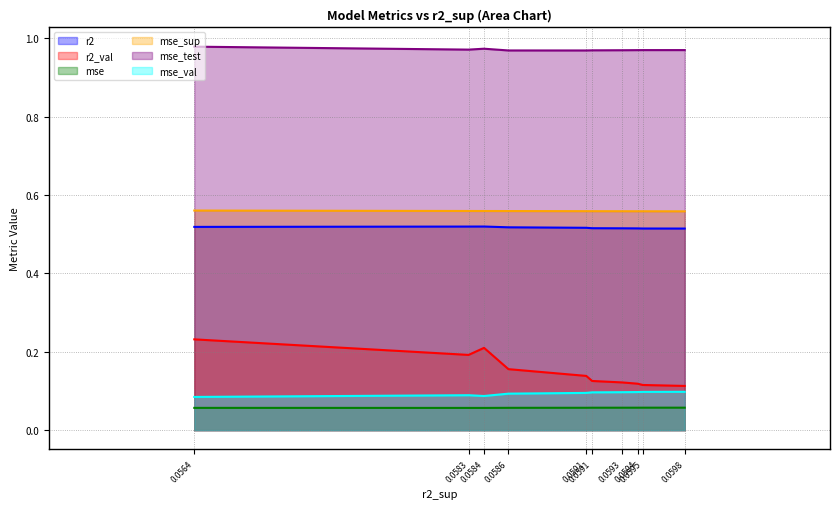

The mse_sup series shows 0.6 at 0.0591. True or false?

True